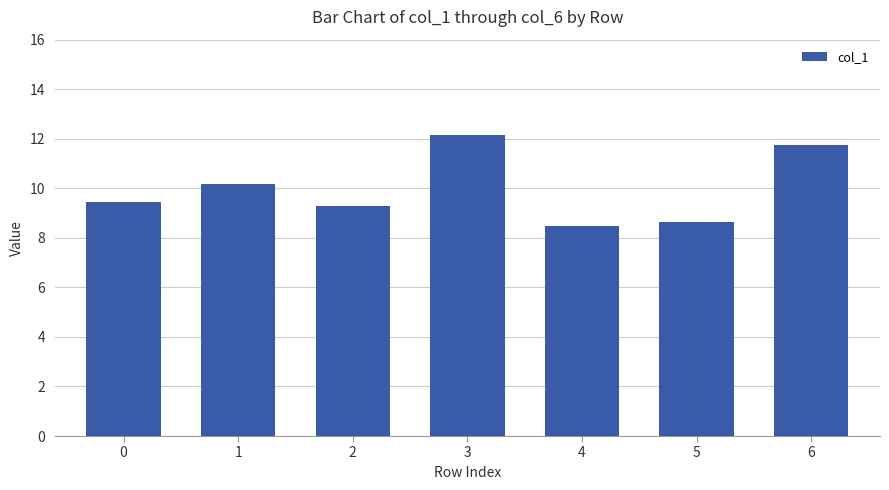

Reading left to right, extract all data points from this chart.

9.4	10.2	9.3	12.2	8.5	8.6	11.7